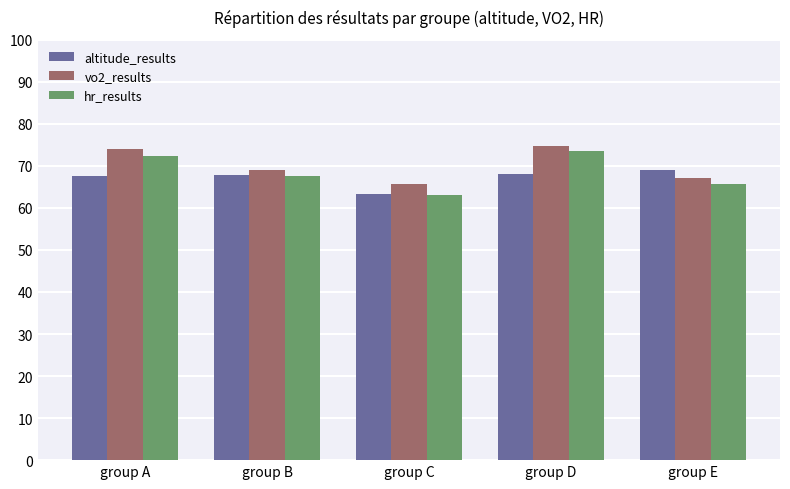

True or false: altitude_results has a value of 67.5 at group A.

True